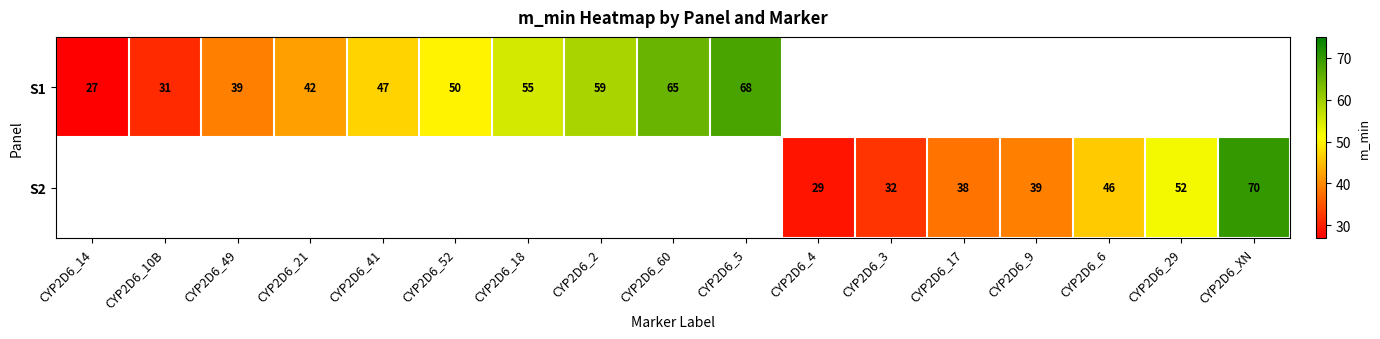

True or false: S2 has a value of 52 at CYP2D6_29.

True